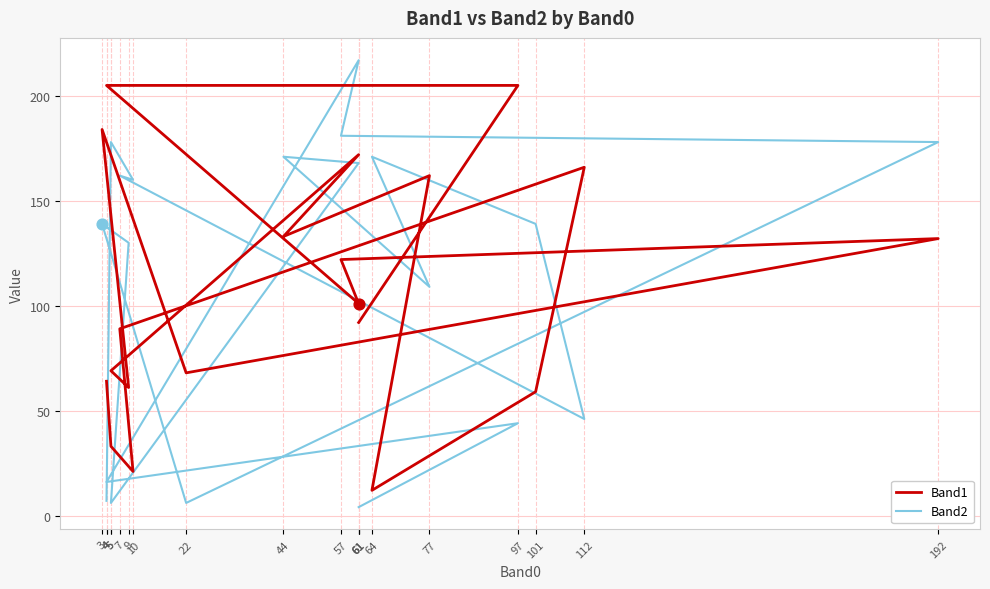

At which category is the sum across all series the highest?

61